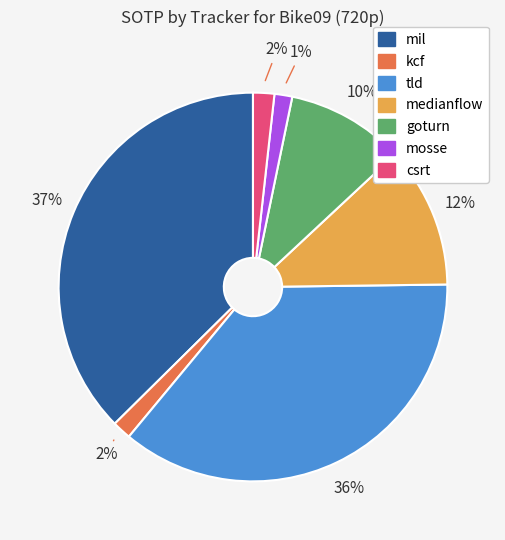

Is medianflow the majority of the pie?

No